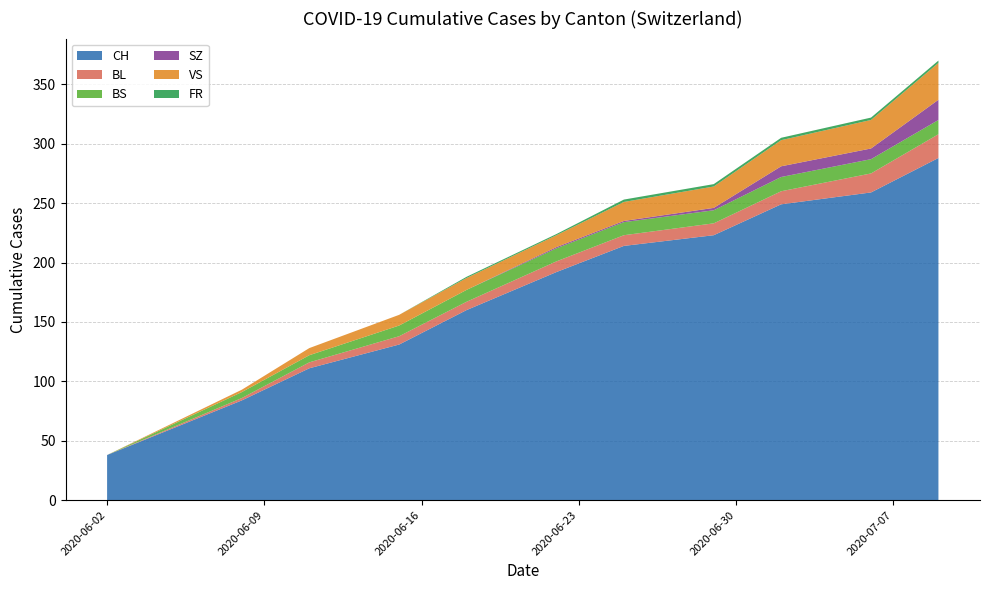

What is the lowest value of the CH series?

38